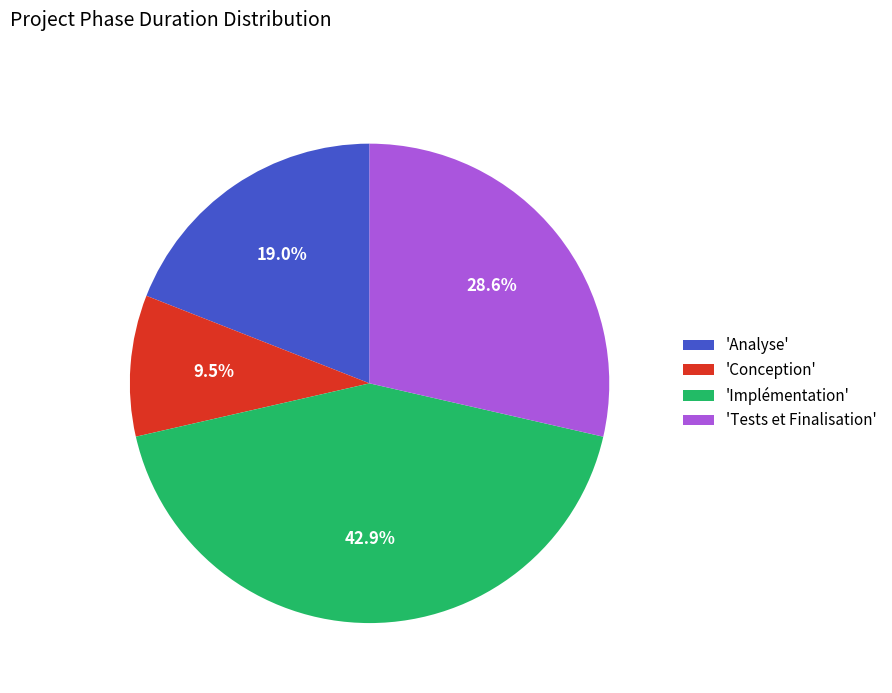

What portion of the pie excludes 'Analyse'?

81.0%